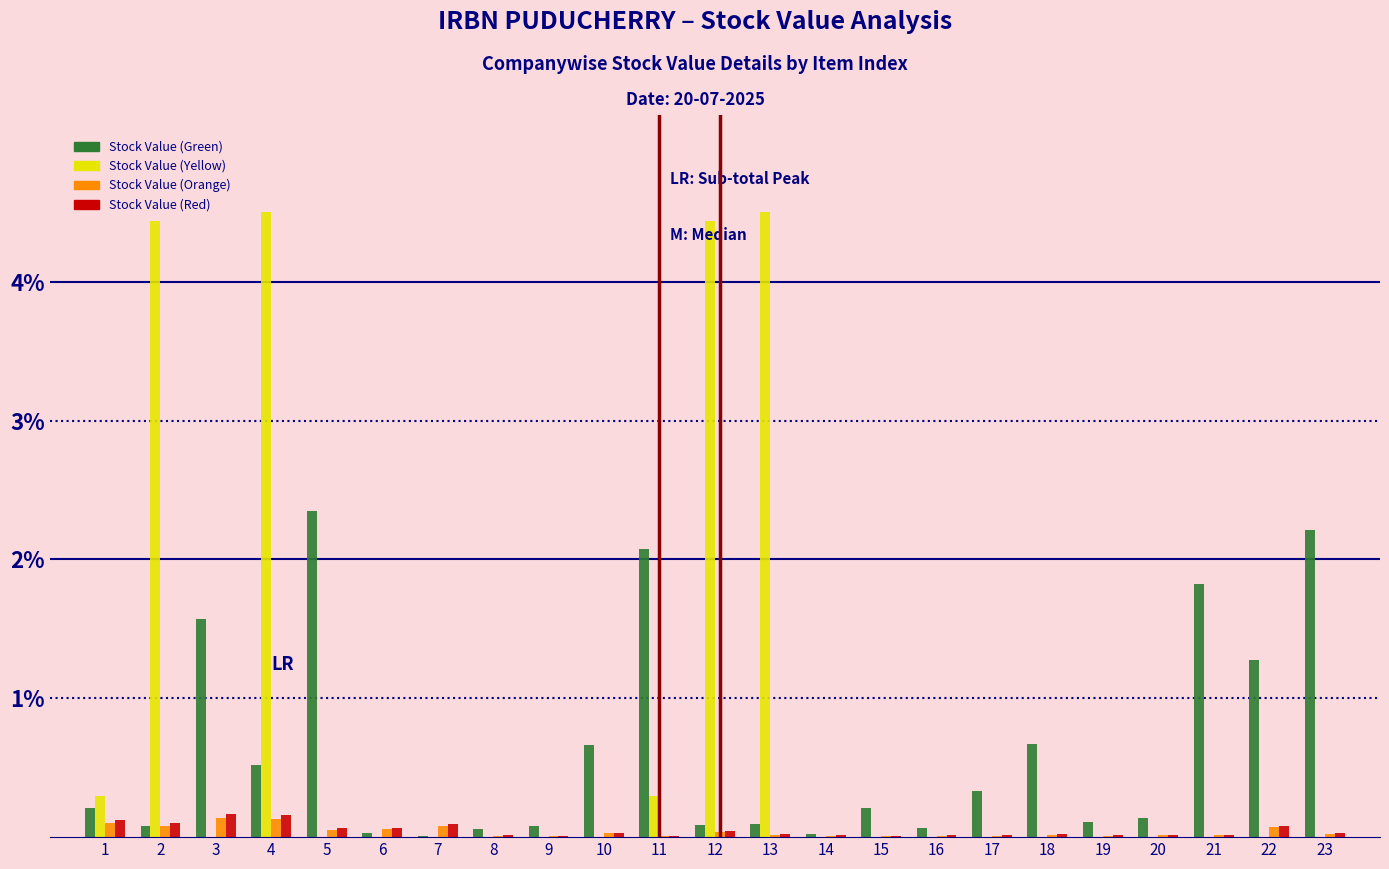

Is the value of Stock Value (Green) at 15 greater than the value of Stock Value (Red) at 5?

Yes